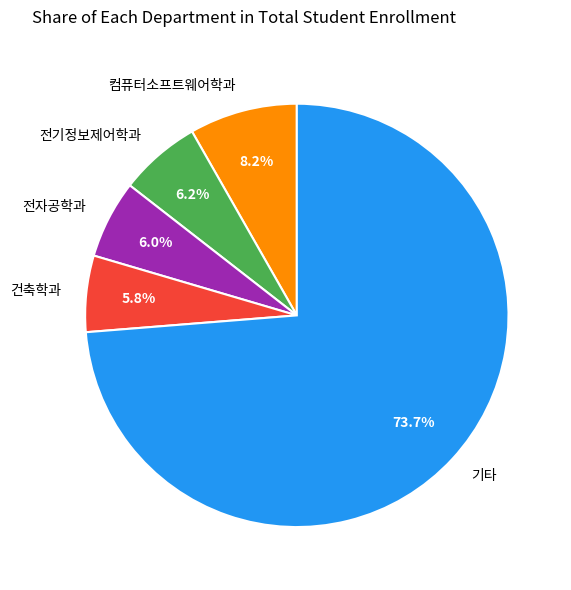

Which category has the biggest portion of the pie?

기타